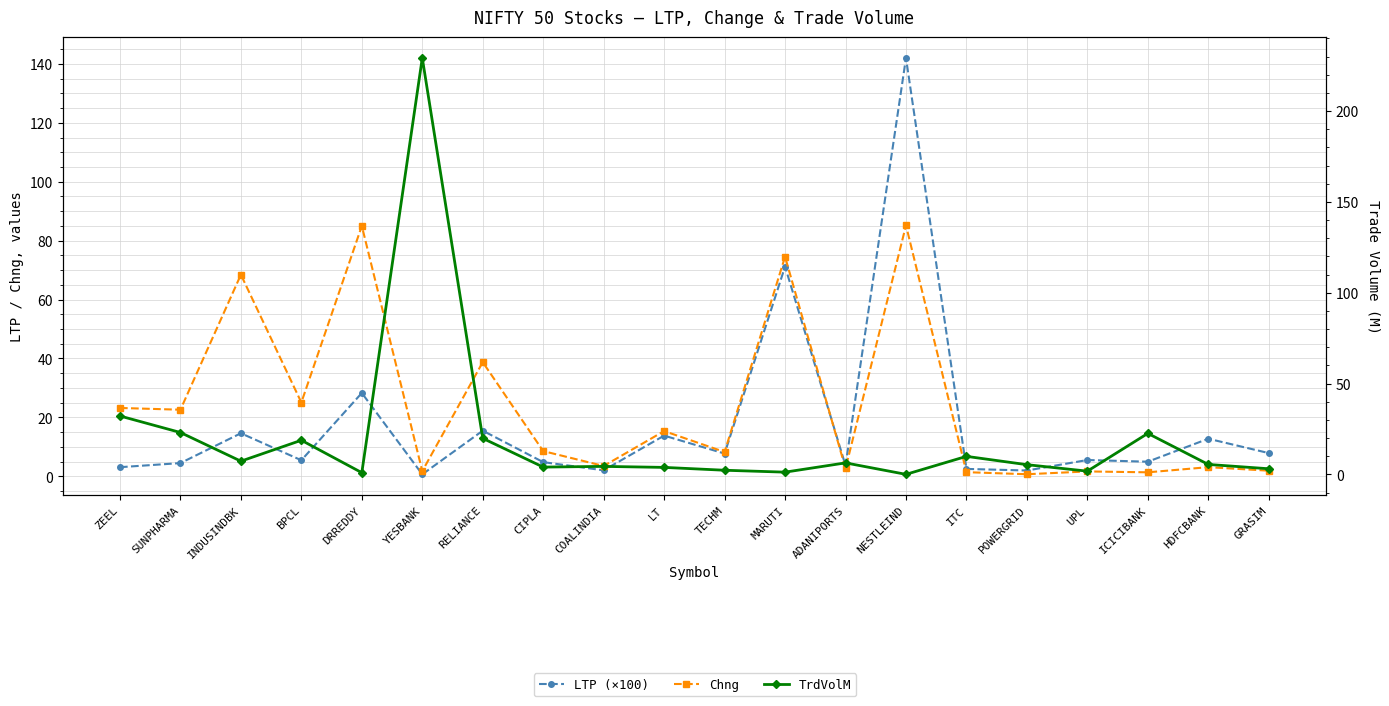

Which has a higher value, CIPLA or RELIANCE?

RELIANCE